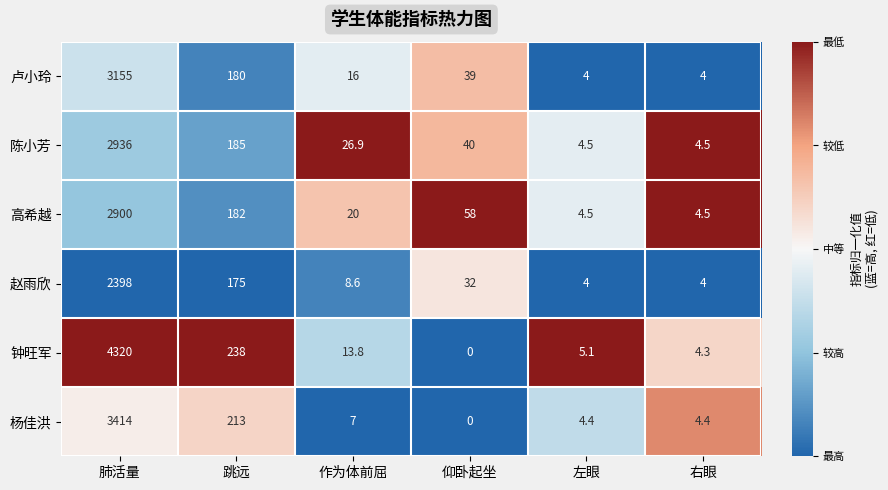

At which category is the sum across all series the highest?

肺活量